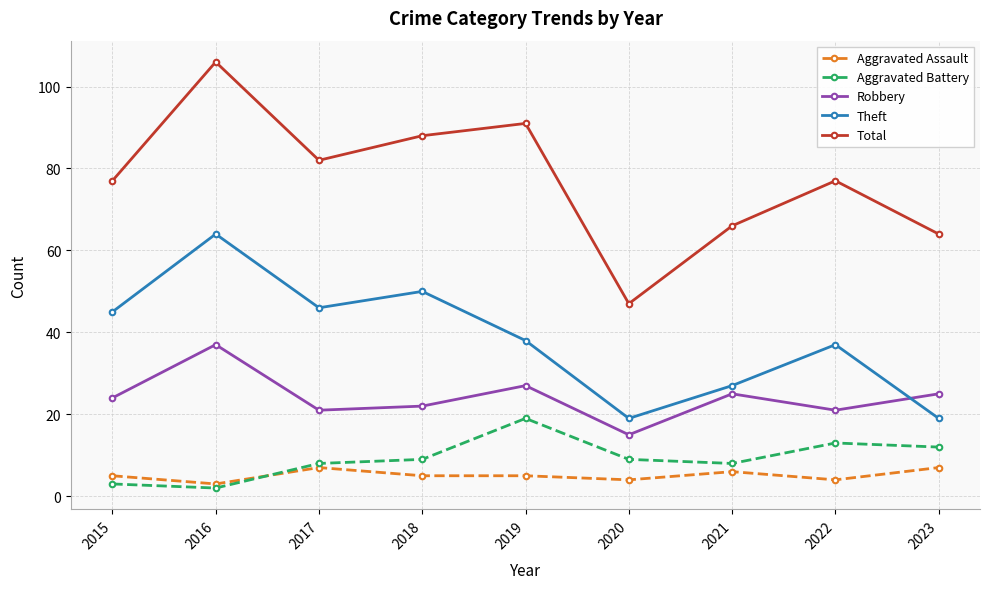

What is the sum of the Robbery values at 2022 and 2015?

45